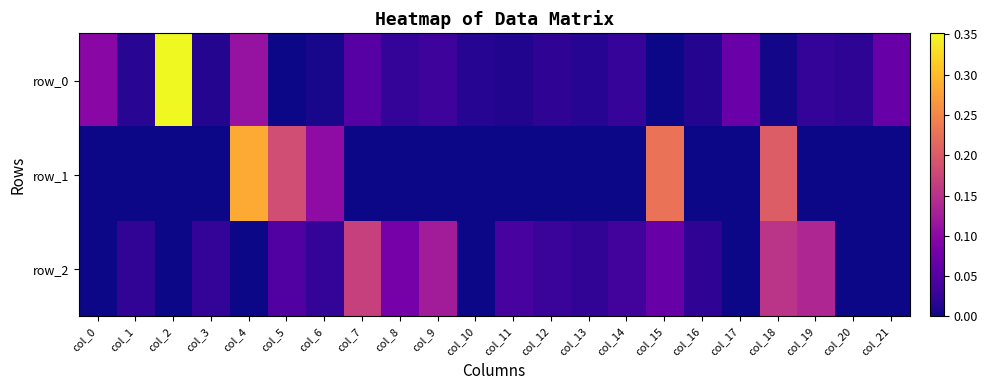

How many data points in row_2 are above 0?

15